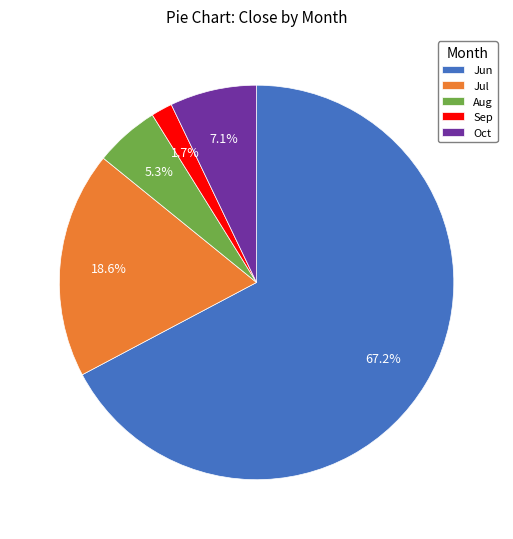

To the nearest percent, what is the average slice percentage?

20%